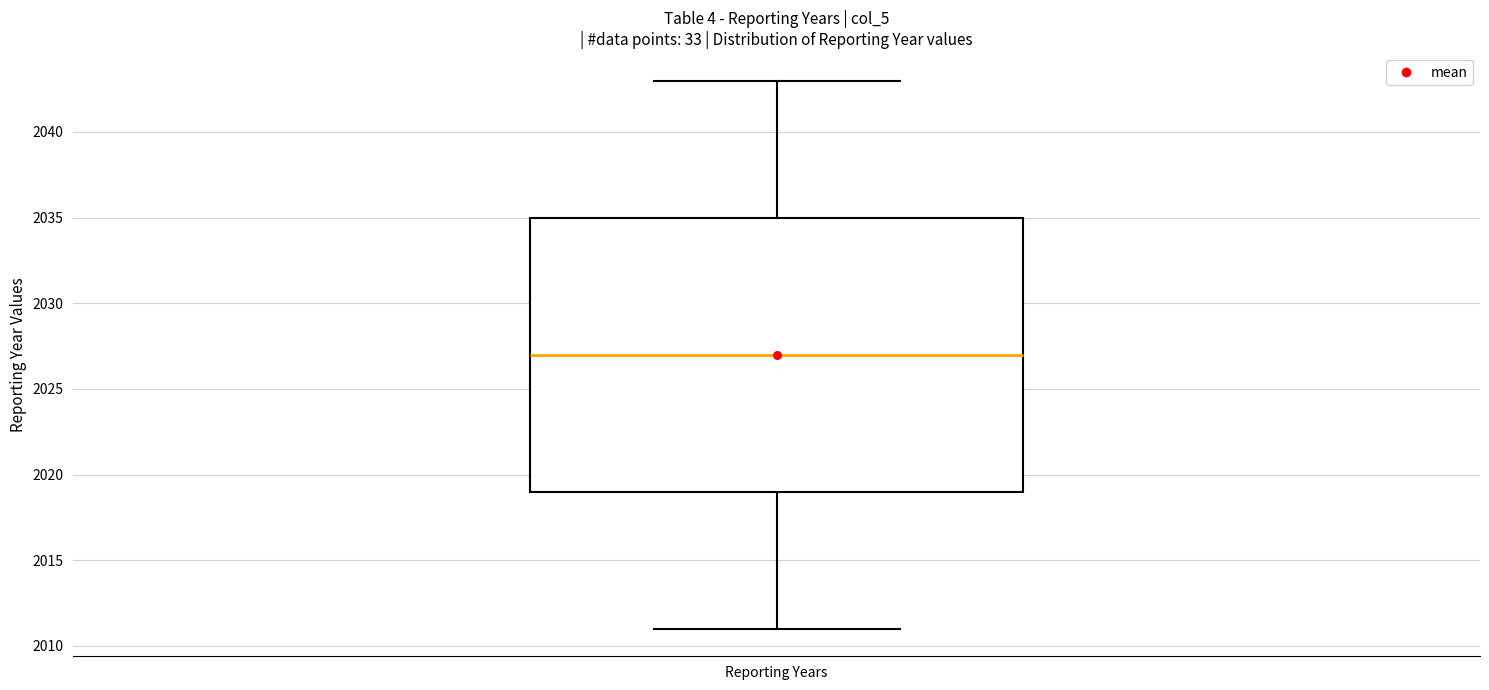

Transcribe this box plot: give where the median line is, the range the box spans, and where the two whiskers end, as read against the y-axis. The values are not printed on the chart, so give them approximately, as read against the axis.

median 2027, box 2019 to 2035, whiskers 2011 to 2043